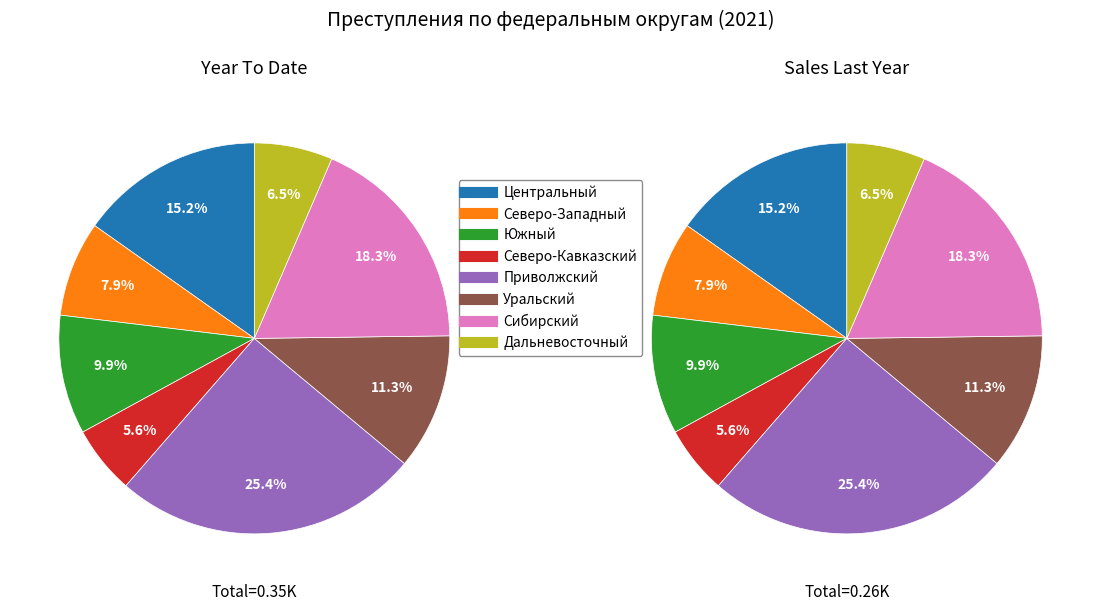

Does any single category account for the majority?

No